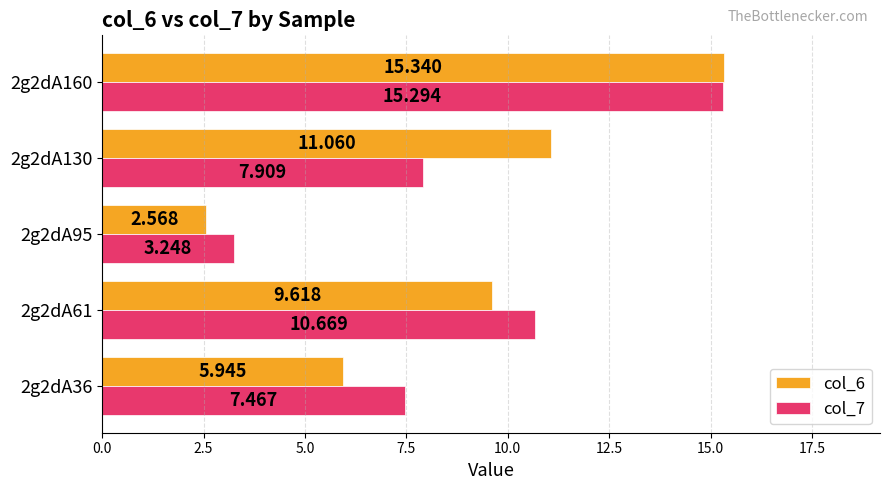

Is the value of col_6 at 2g2dA61 greater than the value of col_7 at 2g2dA61?

No